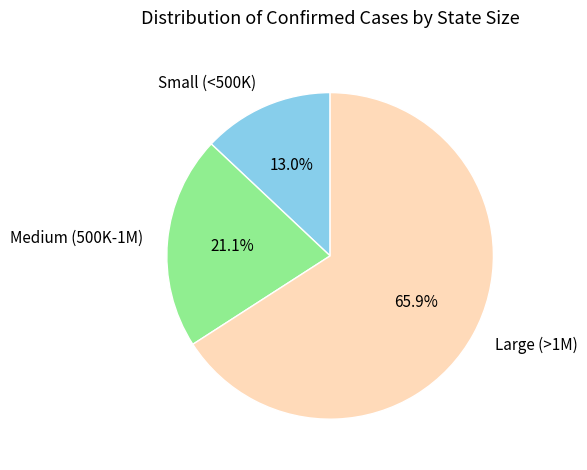

How many segments does this pie chart have?

3